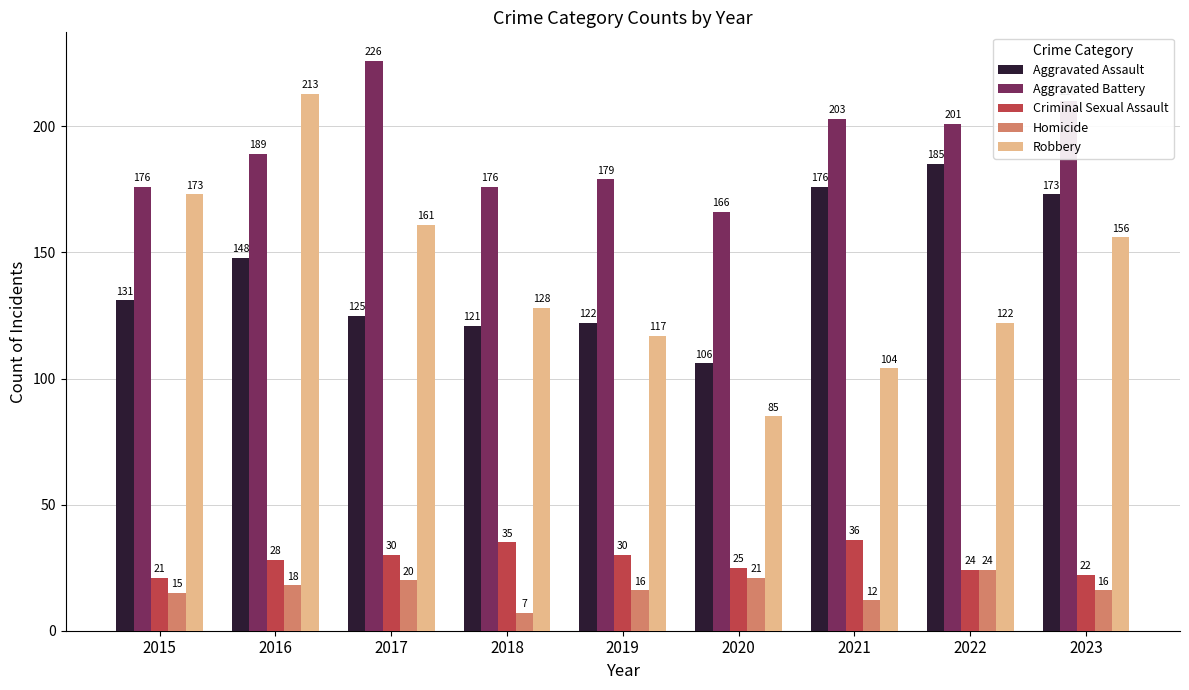

What are all the series names shown in the legend?

Aggravated Assault, Aggravated Battery, Criminal Sexual Assault, Homicide, Robbery